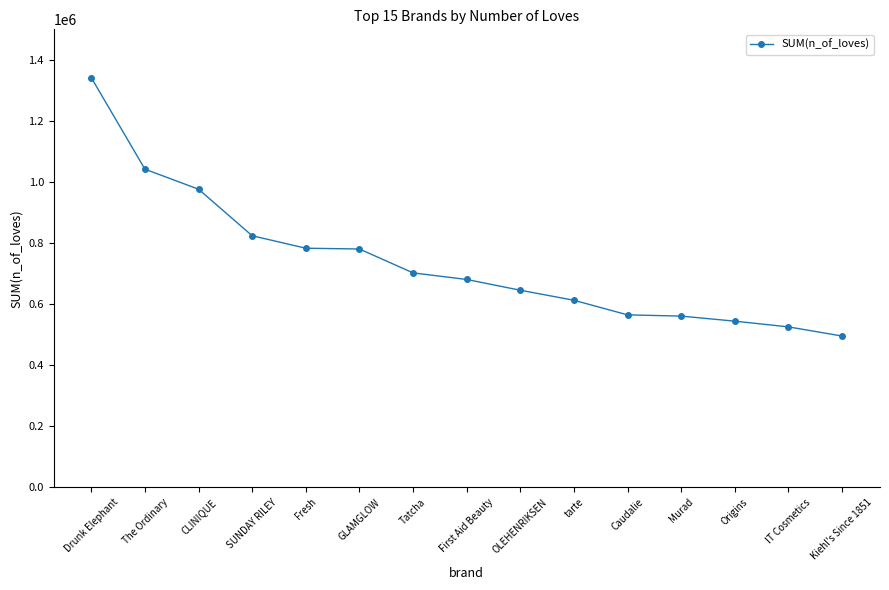

What is the label of the 5th point from the right?

Caudalie